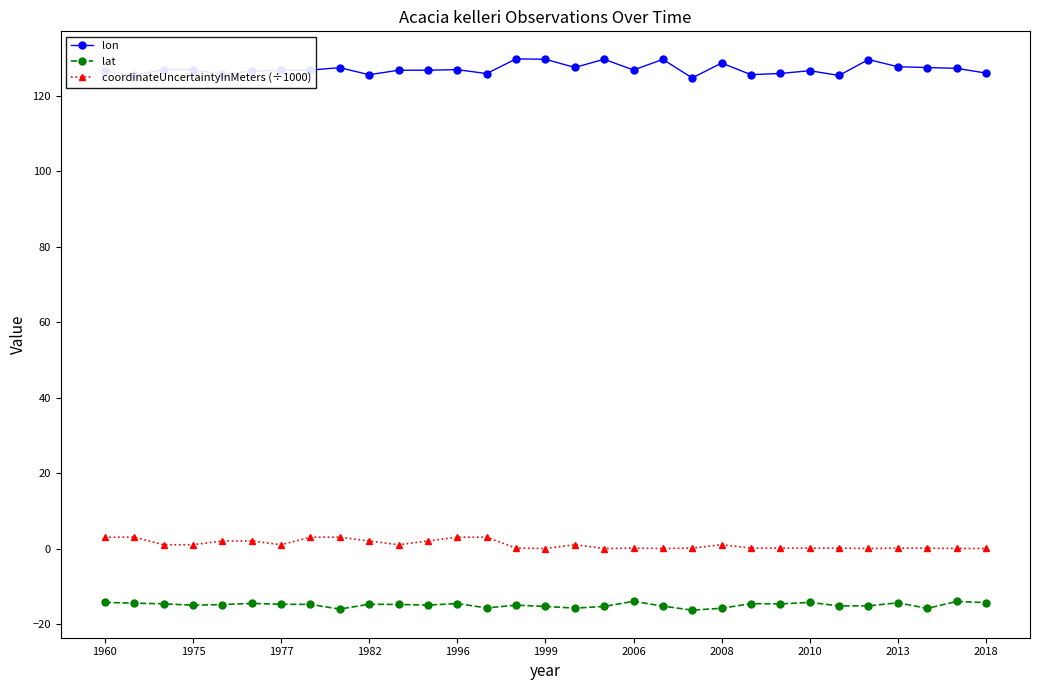

What is the difference between the maximum and minimum values in the coordinateUncertaintyInMeters (÷1000) series?

3.0